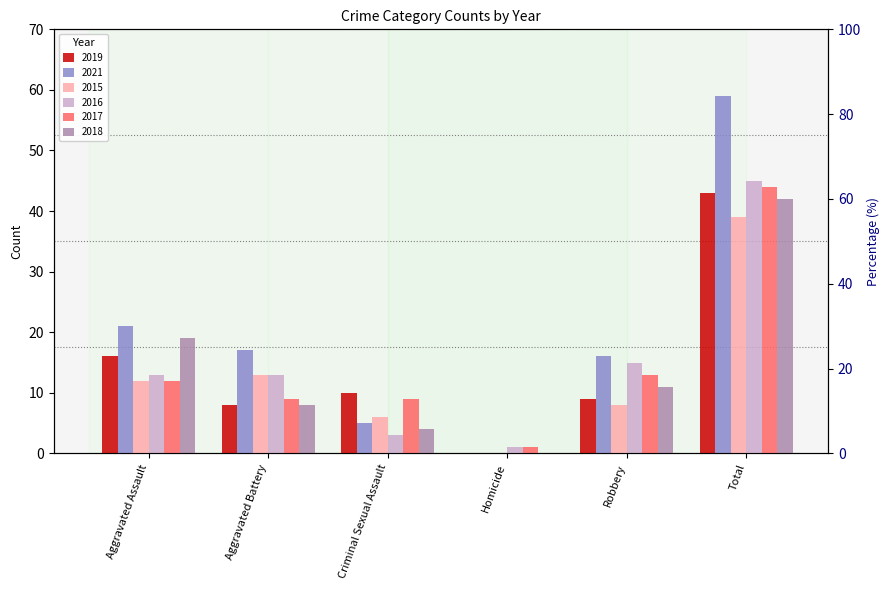

At which label is 2018 closest to 21?

Aggravated Assault